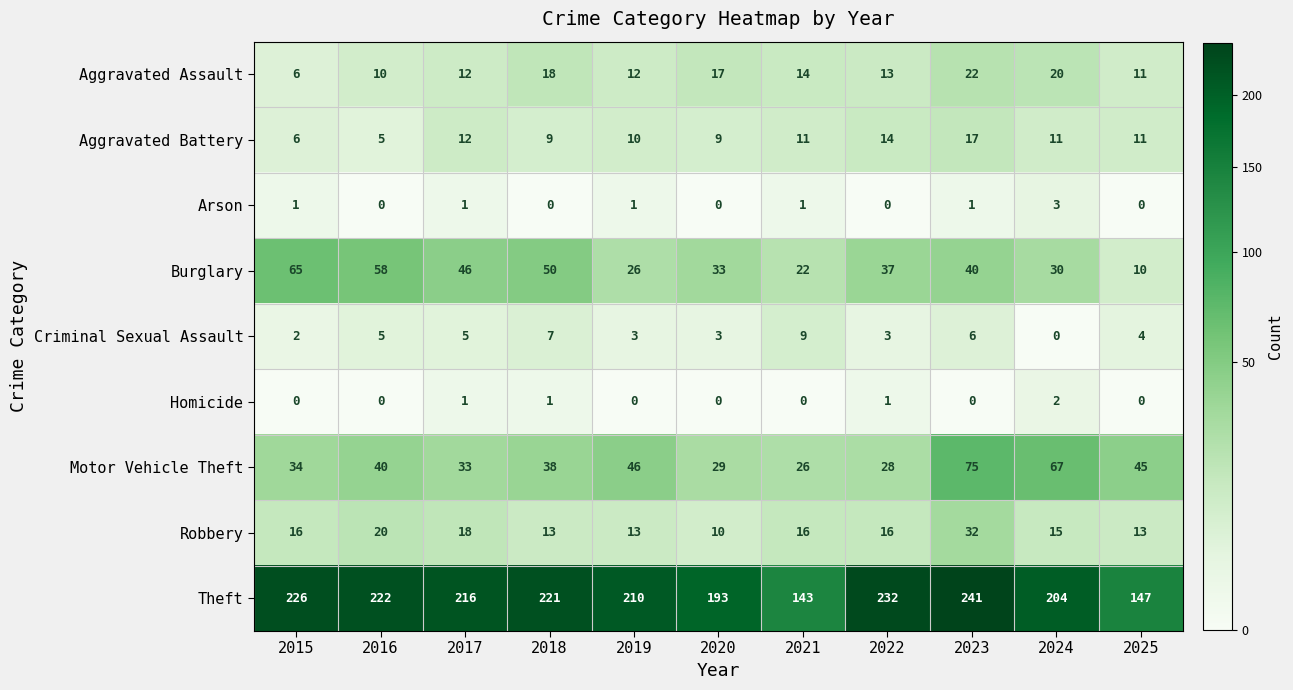

The Motor Vehicle Theft series shows 27 at 2024. True or false?

False